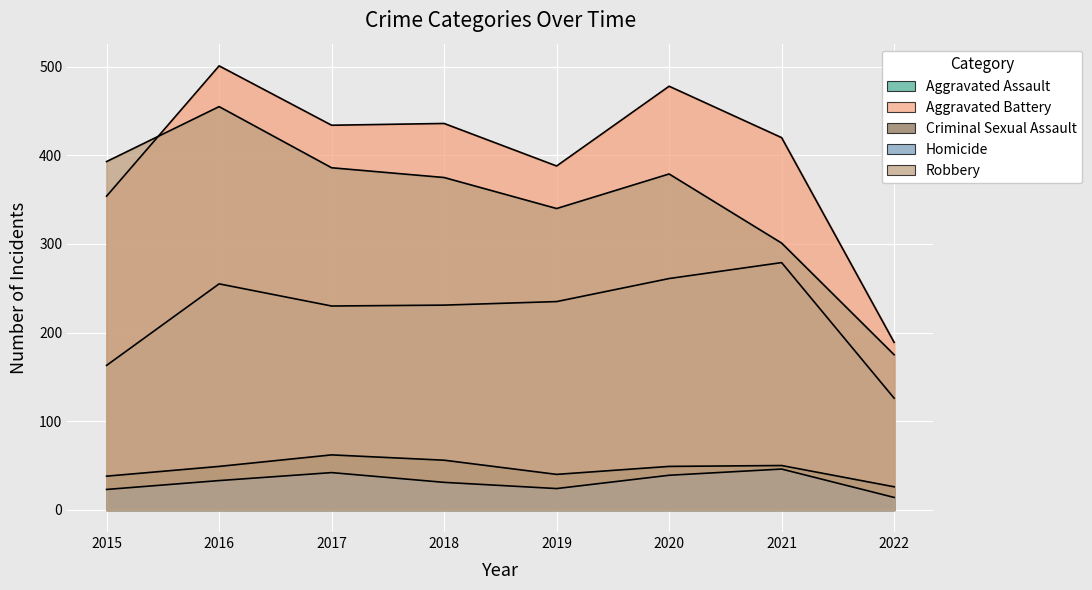

What is the value of the Aggravated Battery point at the 5th from the left?

388